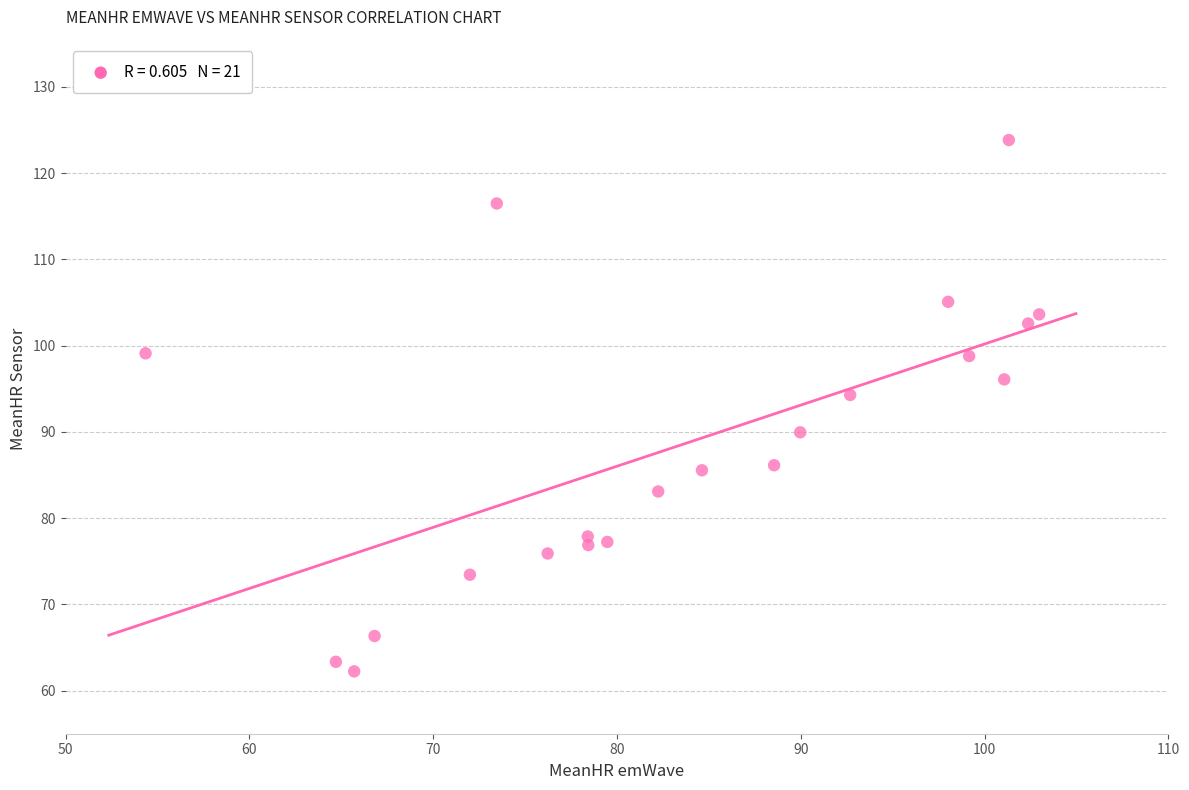

What is the range of X values (max minus min)?

48.6